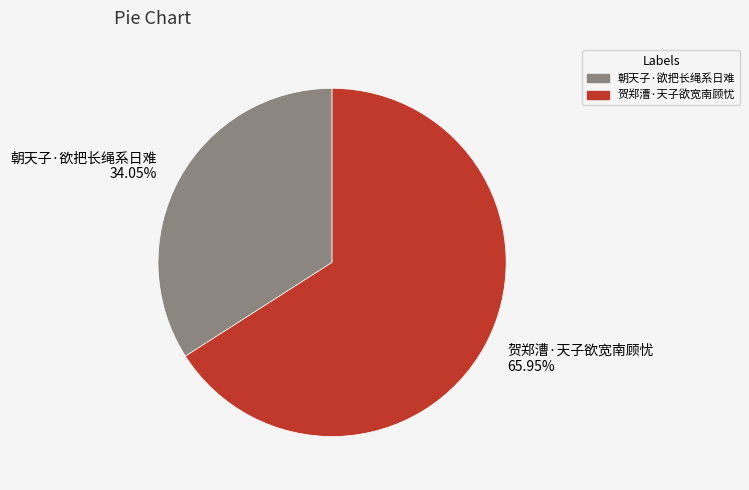

How many slices are in this pie chart?

2